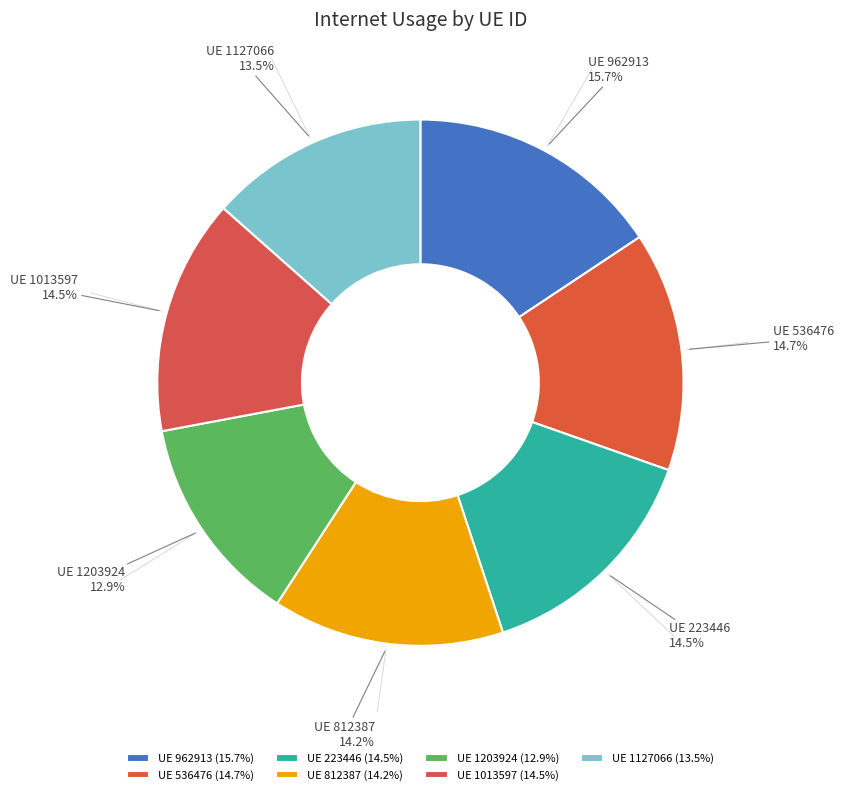

Is there a majority slice in this chart?

No